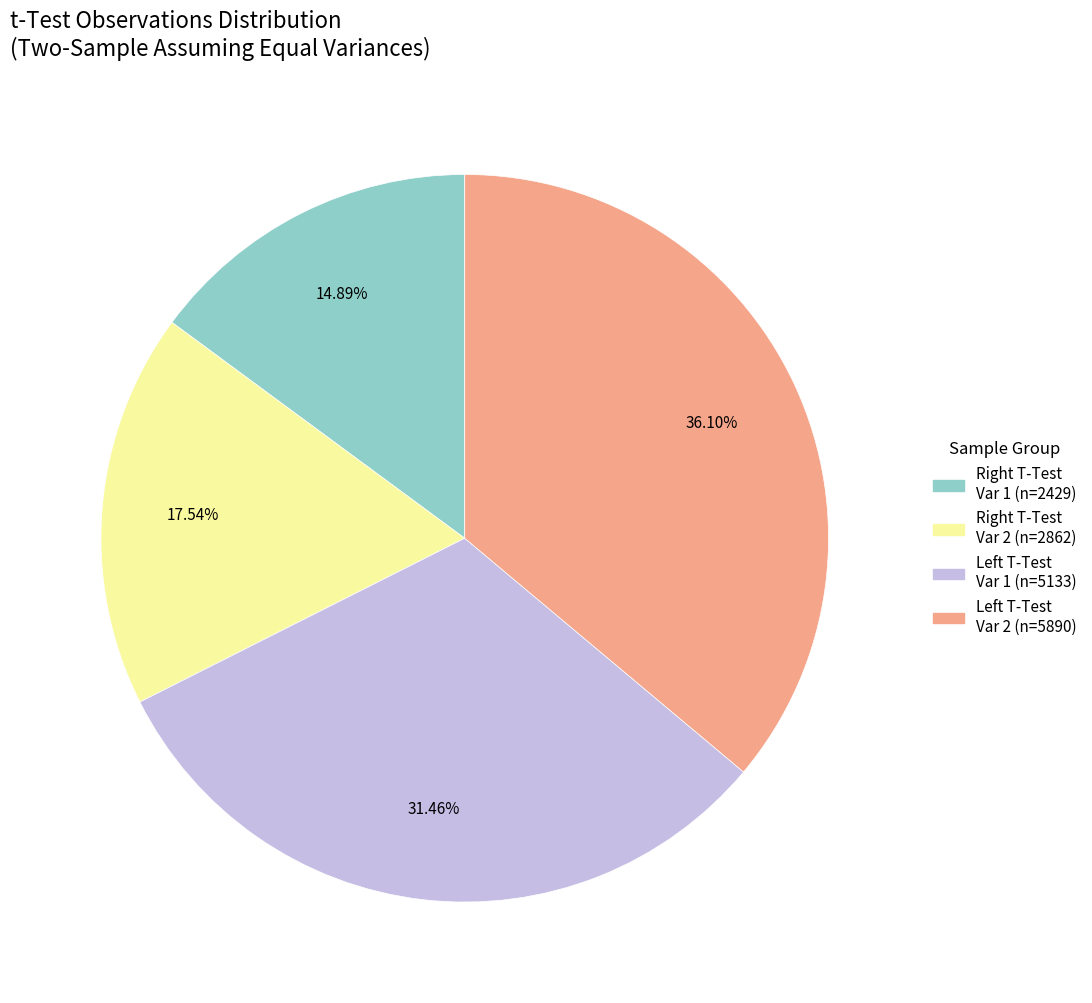

Is there any slice that represents more than half of the pie?

No